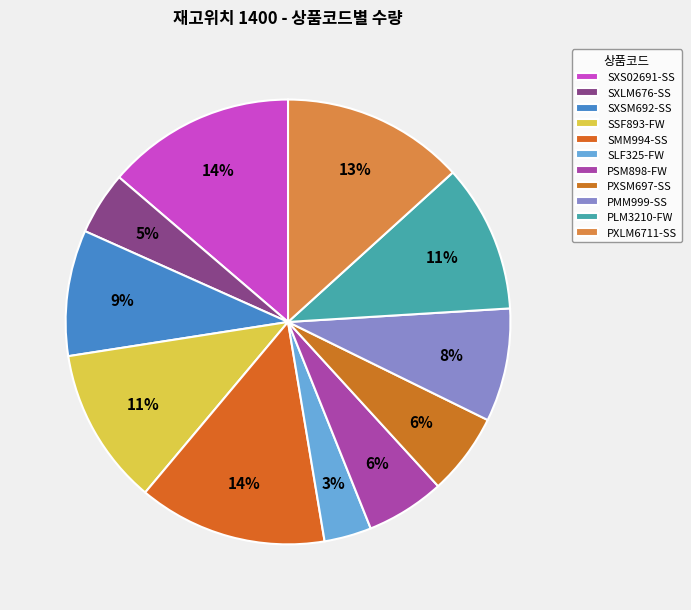

How many slices are in this pie chart?

11